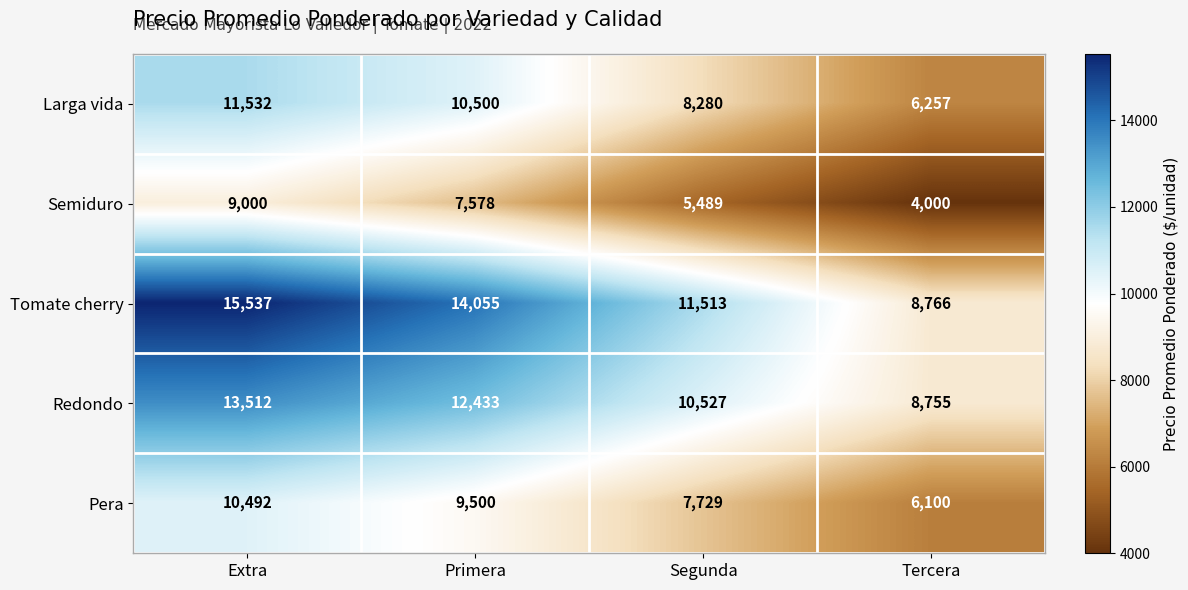

Is it true that Tomate cherry equals 15537 at Extra?

True